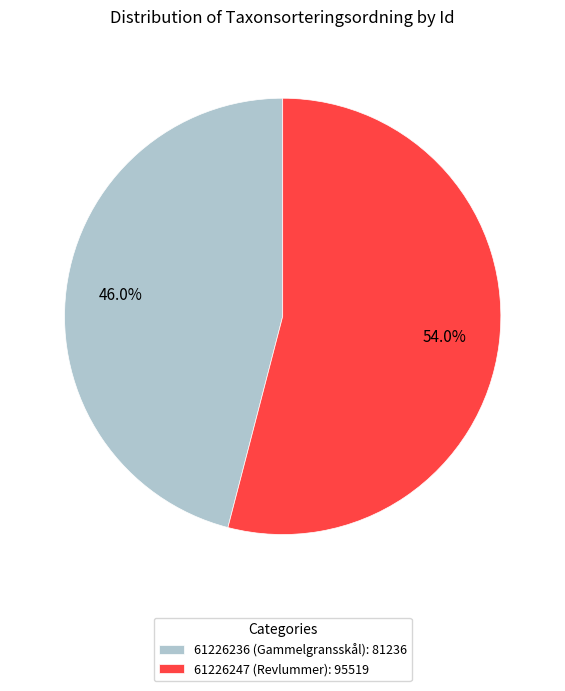

The 61226247 (Revlummer) slice represents 54% of the pie. True or false?

True